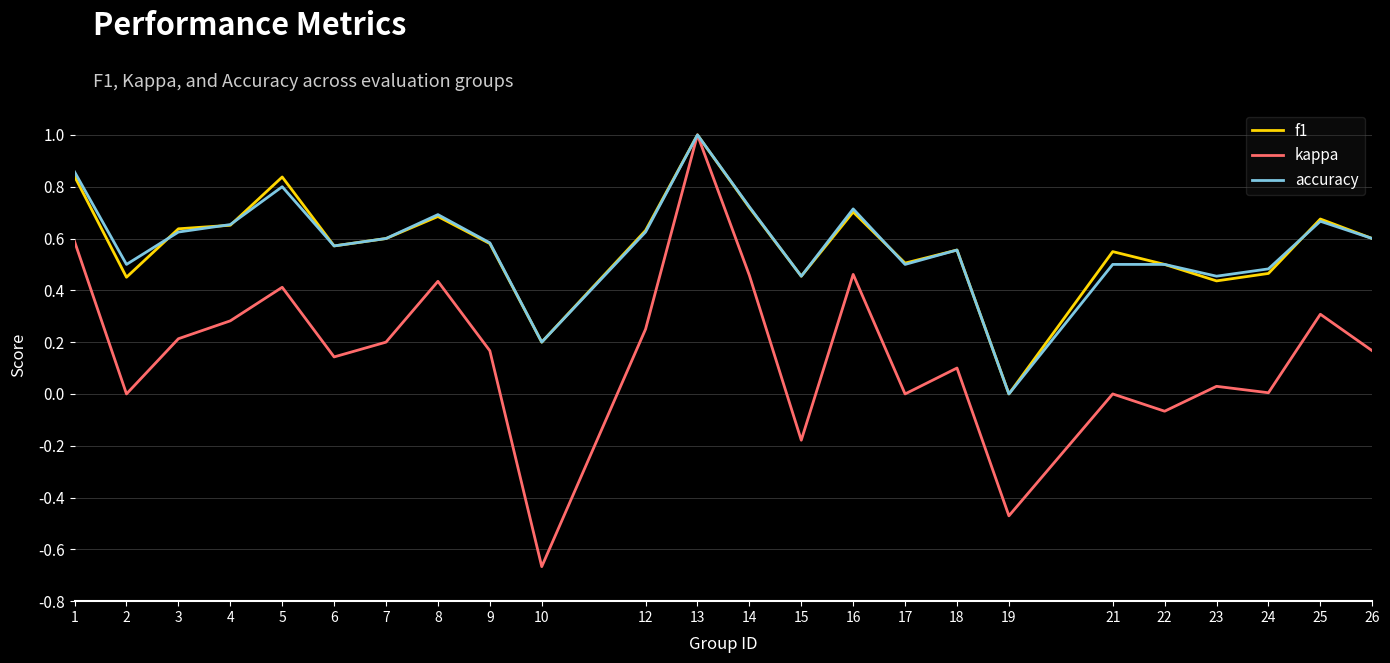

True or false: kappa has more than 2 interior local peaks.

True